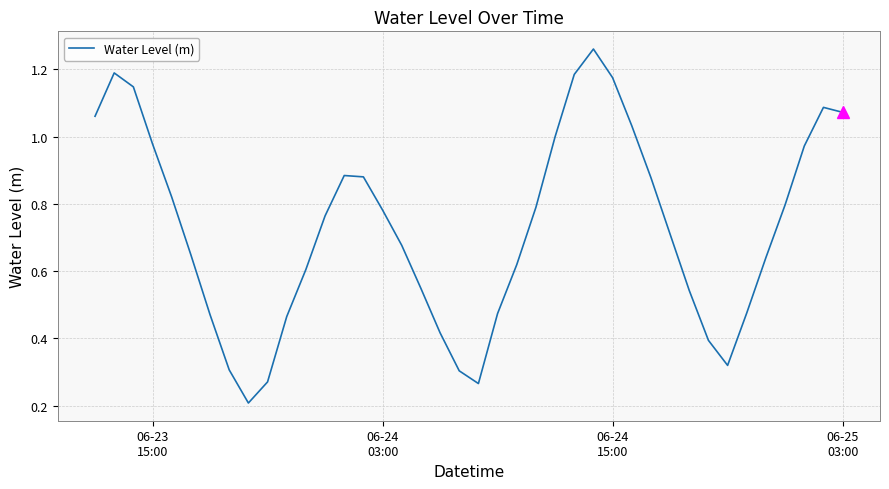

Reading left to right, what are all the values shown in this chart?

1.1	1.2	1.1	1.0	0.8	0.6	0.5	0.3	0.2	0.3	0.5	0.6	0.8	0.9	0.9	0.8	0.7	0.5	0.4	0.3	0.3	0.5	0.6	0.8	1.0	1.2	1.3	1.2	1.0	0.9	0.7	0.5	0.4	0.3	0.5	0.6	0.8	1.0	1.1	1.1